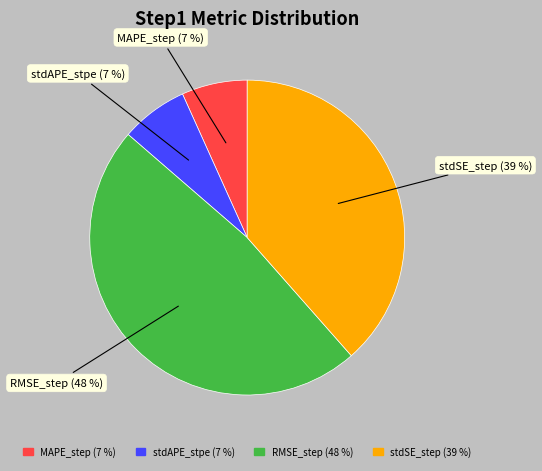

Is there a majority slice in this chart?

No